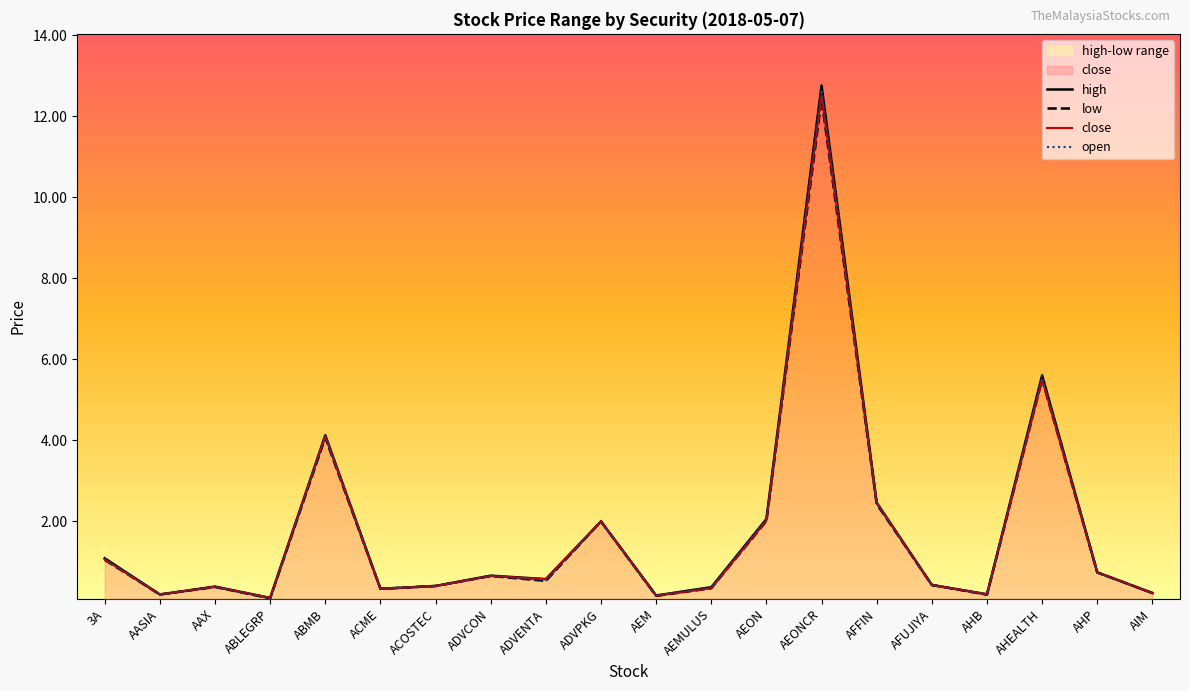

At which label does low reach its minimum?

ABLEGRP